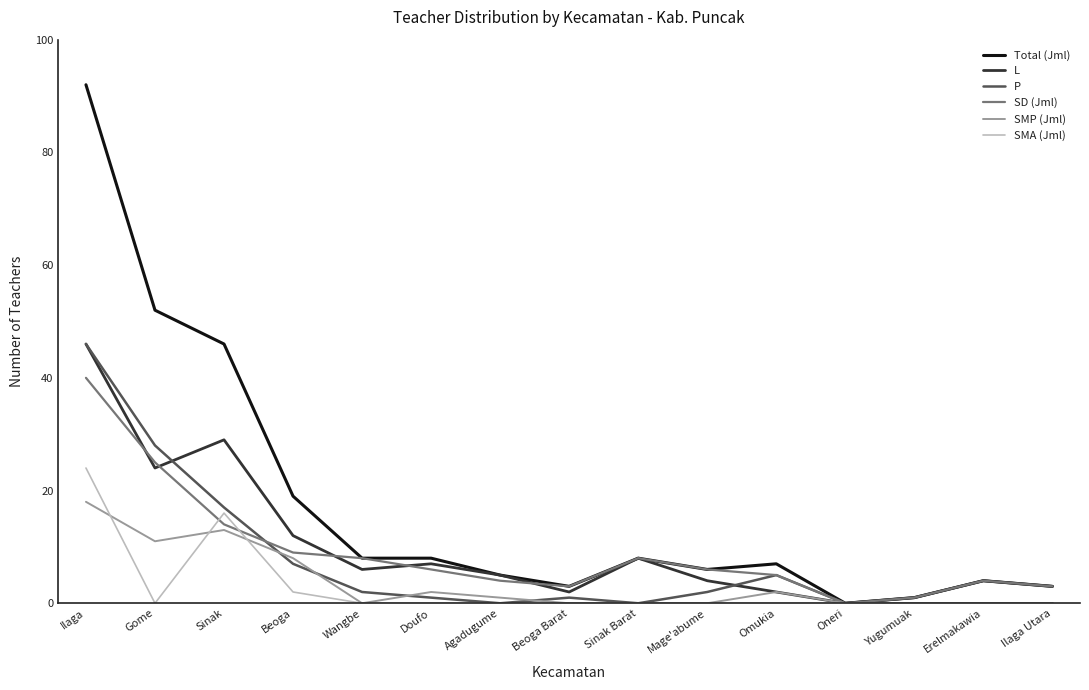

How many values in SD (Jml) are above zero?

14